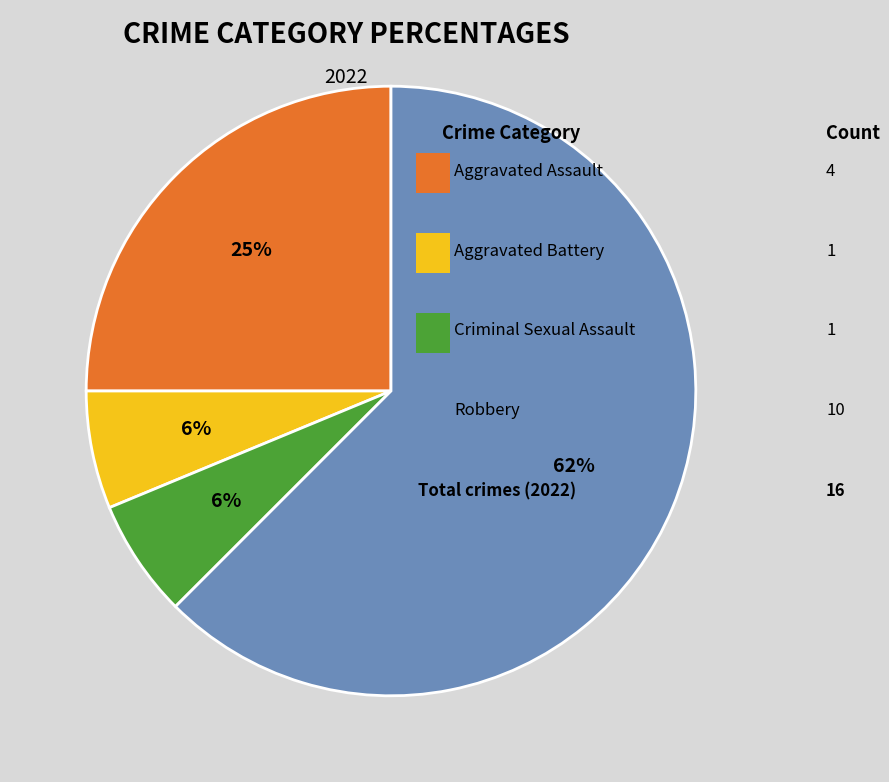

To the nearest percent, what is the average slice percentage?

25%